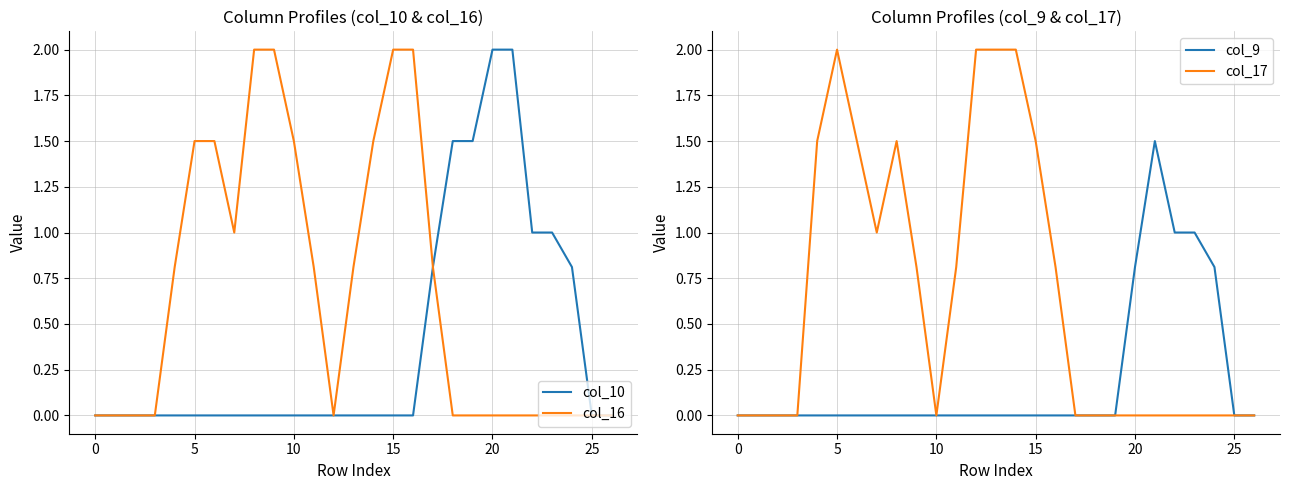

At which category is the sum across all series the highest?

5